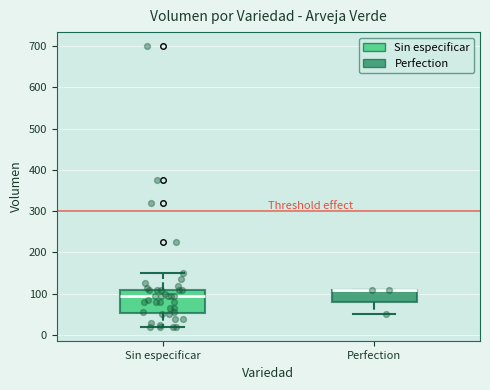

Where does the lower whisker of the box for Perfection end on the y-axis? The values are not printed on the chart, so give them approximately, as read against the axis.

50